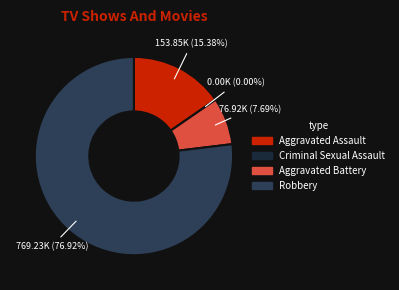

How many segments does this pie chart have?

4